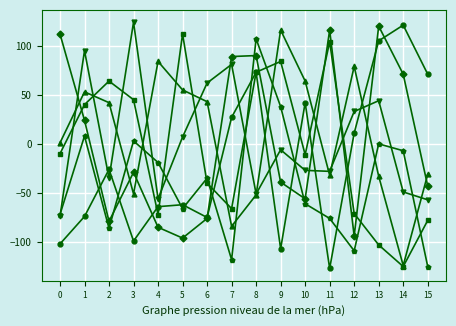

What is the total value across all series at 11?

-43